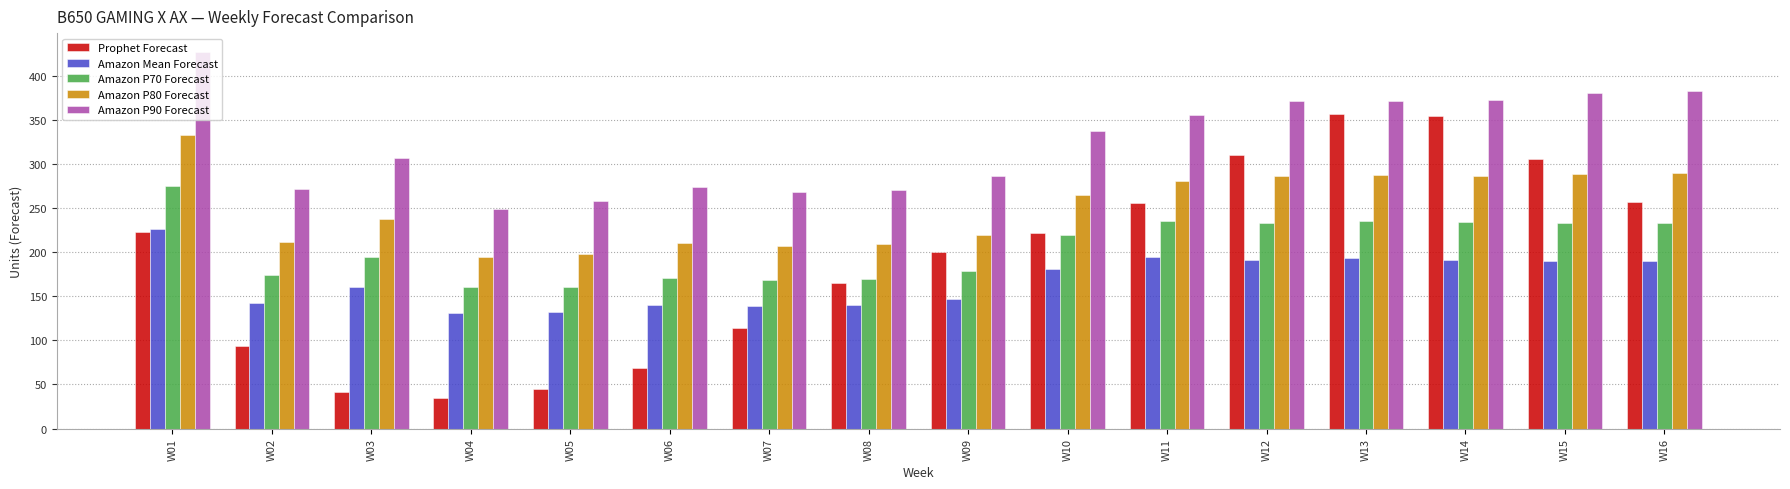

At which label is Amazon P80 Forecast closest to 263?

W10